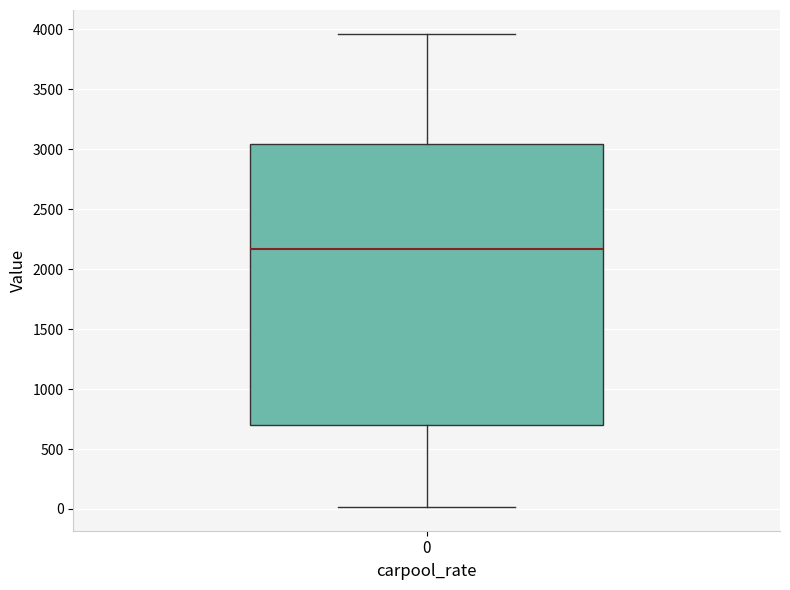

Where is the upper edge of the box at x = 0 on the y-axis? The values are not printed on the chart, so give them approximately, as read against the axis.

3050